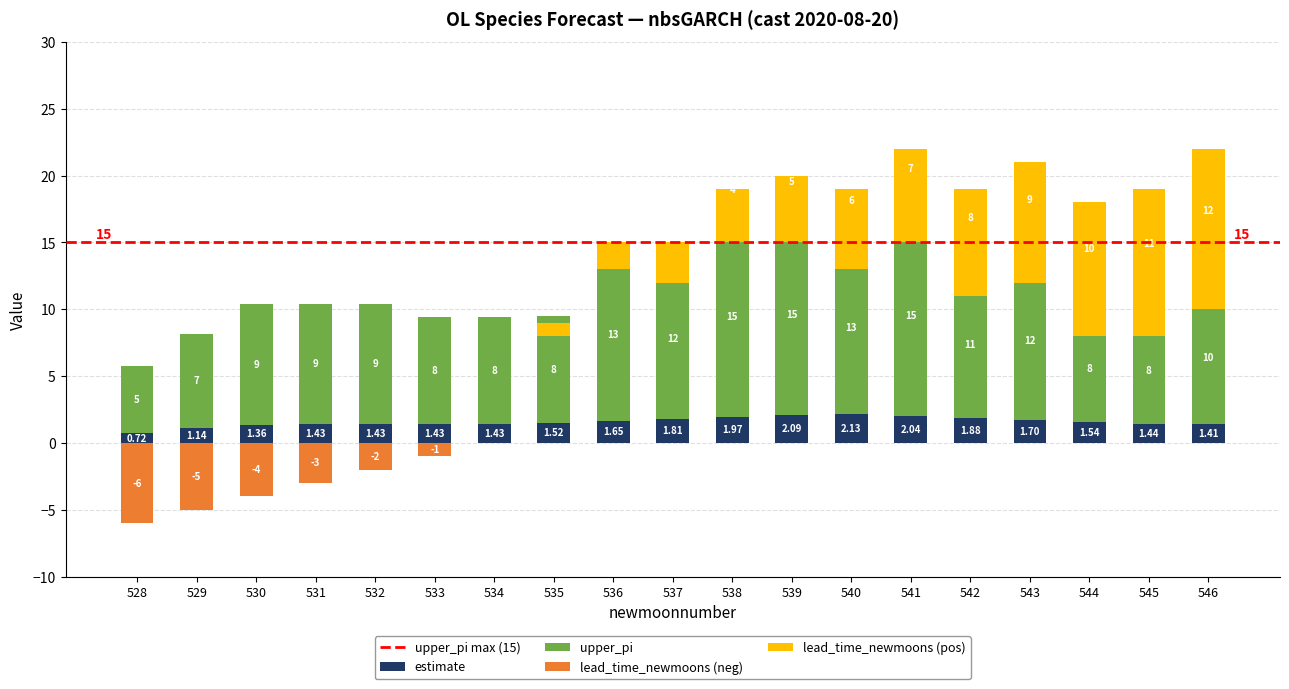

What is the value of the upper_pi bar at the 8th from the left?

8.0